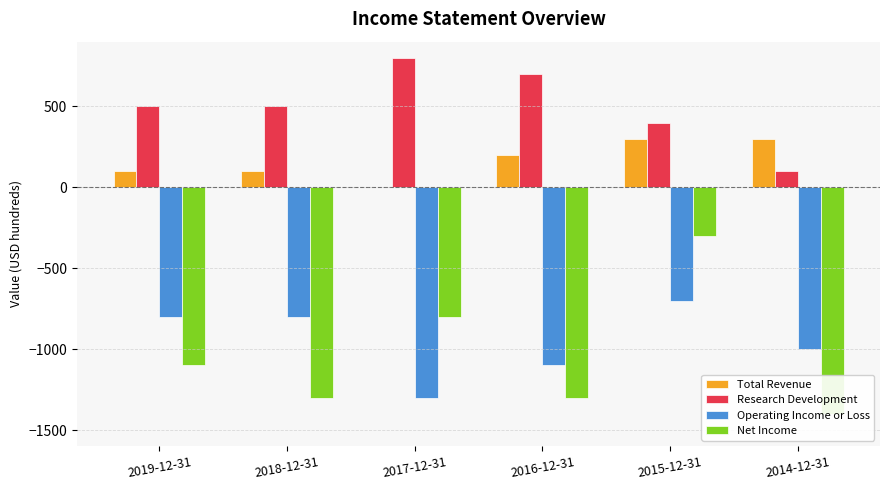

Rank the series by their maximum value, from lowest to highest.

Operating Income or Loss, Net Income, Total Revenue, Research Development